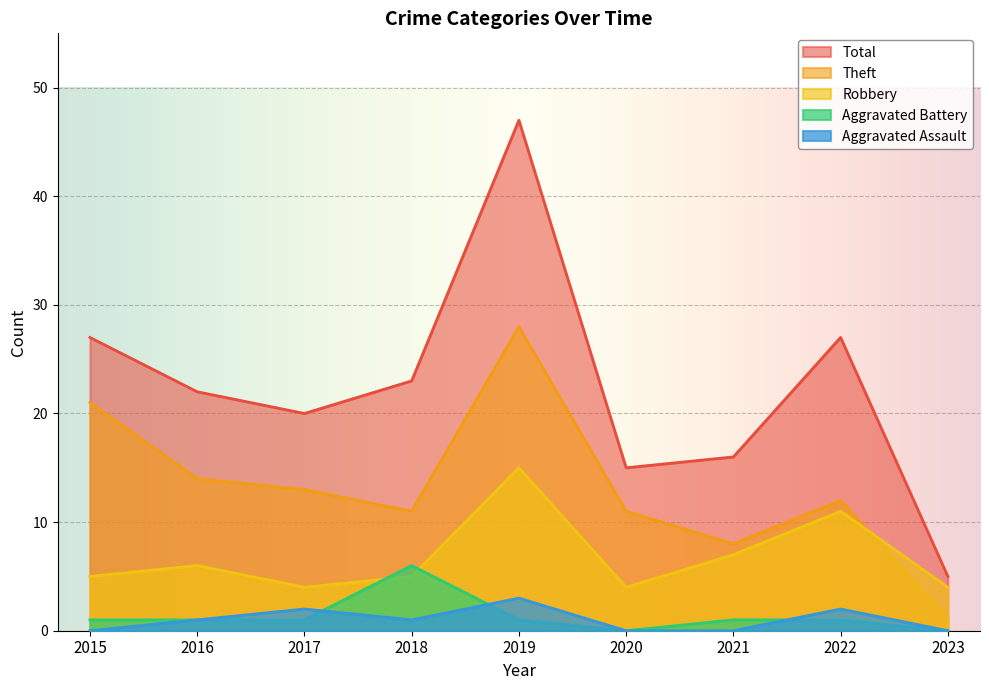

What is the total value across all series at 2016?

44